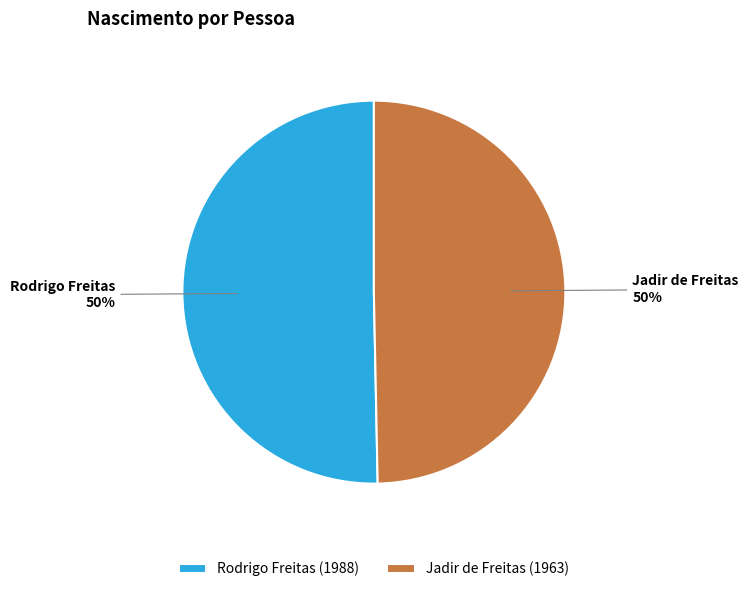

True or false: Rodrigo Freitas accounts for 57% of the total.

False